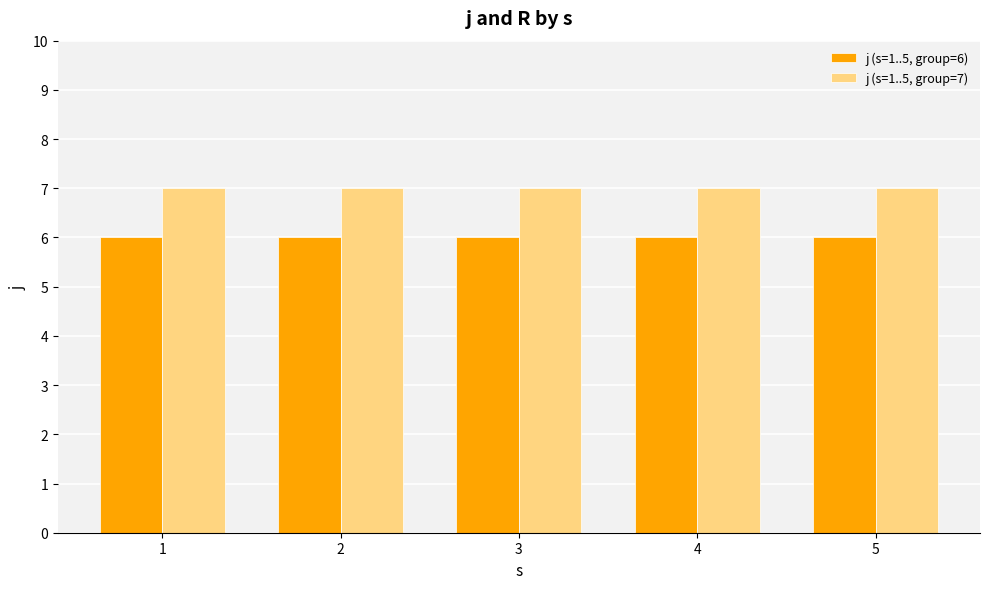

At 5, list the series in order from largest to smallest.

j (s=1..5, group=7), j (s=1..5, group=6)